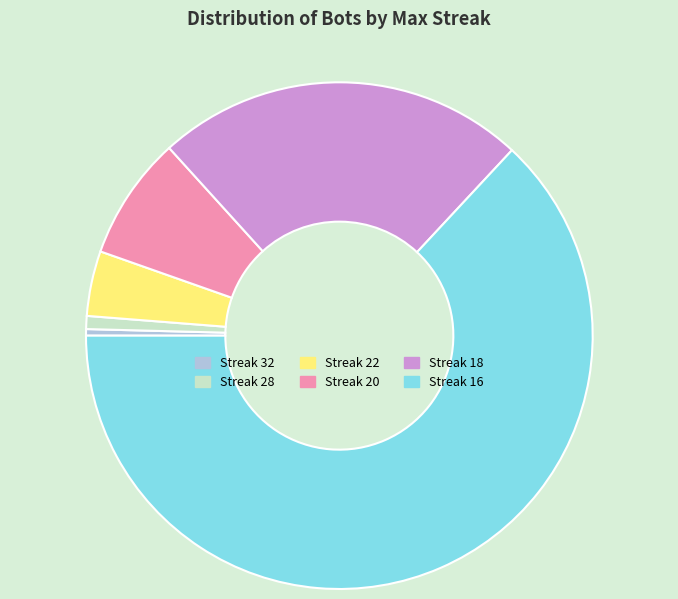

Is there a majority slice in this chart?

Yes